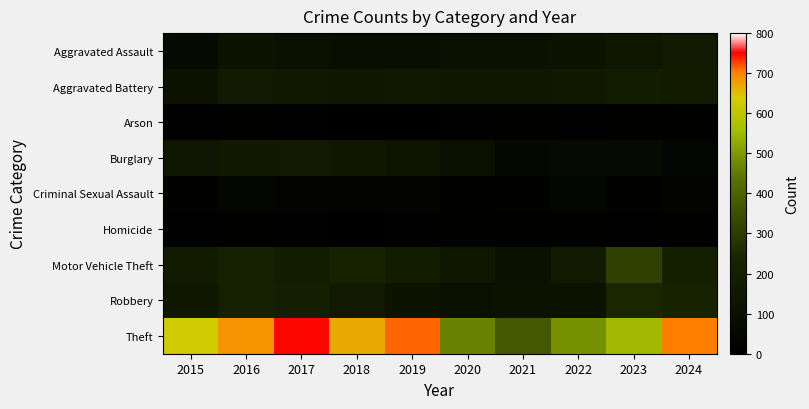

Reading left to right, transcribe all the data shown in this chart.

Aggravated Assault: 2015=70	2016=126	2017=112	2018=95	2019=93	2020=110	2021=113	2022=124	2023=140	2024=161
Aggravated Battery: 2015=124	2016=164	2017=160	2018=151	2019=152	2020=150	2021=147	2022=158	2023=178	2024=171
Arson: 2015=10	2016=20	2017=8	2018=7	2019=6	2020=8	2021=13	2022=9	2023=19	2024=11
Burglary: 2015=133	2016=159	2017=161	2018=149	2019=129	2020=100	2021=57	2022=65	2023=66	2024=37
Criminal Sexual Assault: 2015=26	2016=37	2017=32	2018=32	2019=32	2020=21	2021=26	2022=37	2023=21	2024=32
Homicide: 2015=9	2016=14	2017=8	2018=4	2019=10	2020=21	2021=18	2022=16	2023=10	2024=20
Motor Vehicle Theft: 2015=174	2016=207	2017=186	2018=210	2019=189	2020=148	2021=113	2022=170	2023=308	2024=198
Robbery: 2015=149	2016=204	2017=190	2018=169	2019=125	2020=101	2021=116	2022=119	2023=241	2024=218
Theft: 2015=627	2016=687	2017=749	2018=668	2019=714	2020=463	2021=372	2022=486	2023=553	2024=704